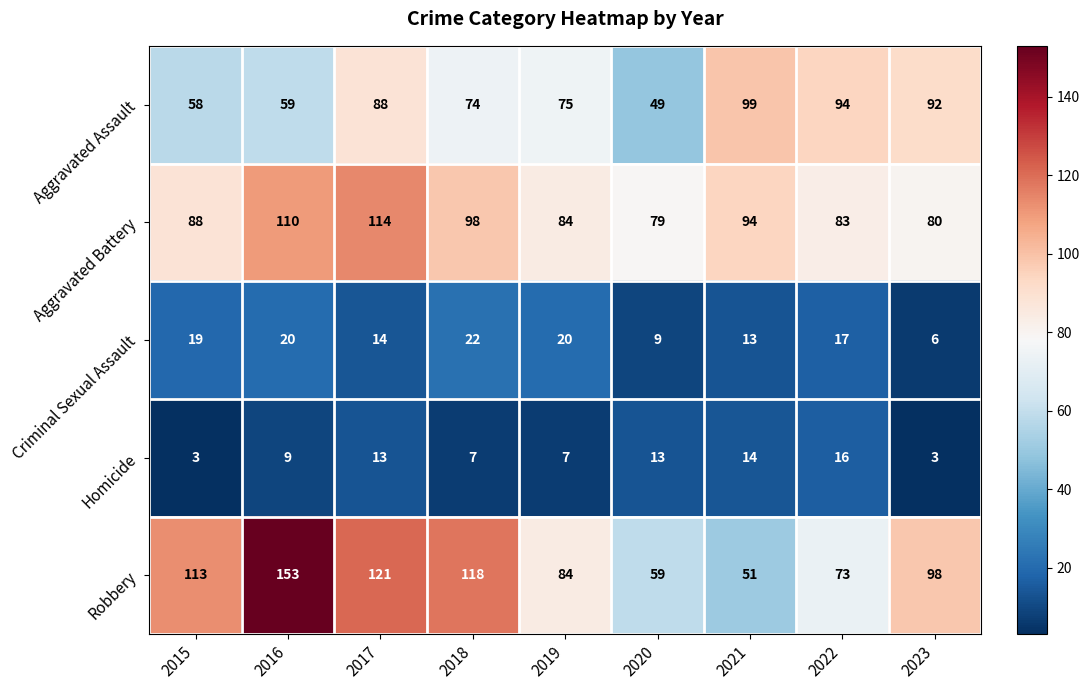

Which series has the widest spread of values?

Robbery